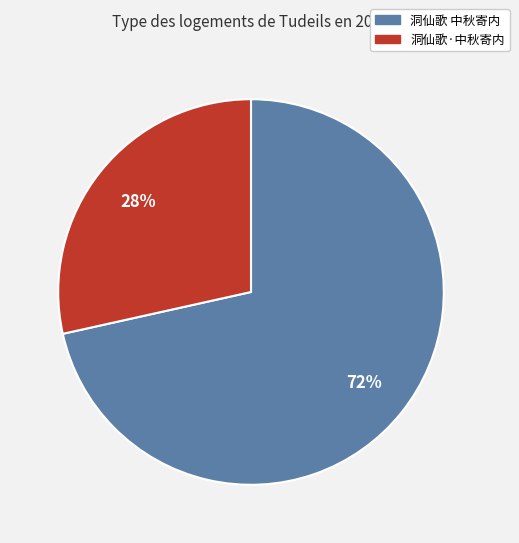

To the nearest percent, what percentage of the pie is 洞仙歌 中秋寄内?

72%